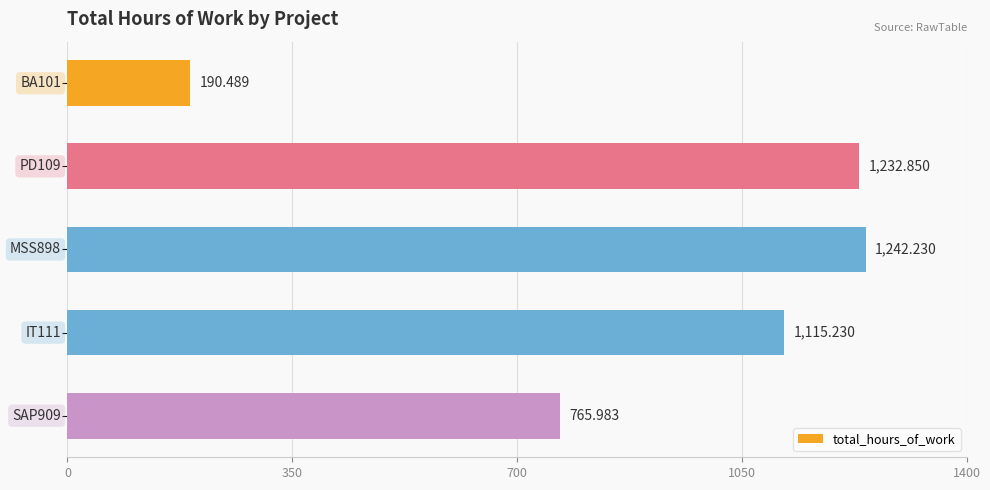

What is the maximum value shown in the chart?

1242.2